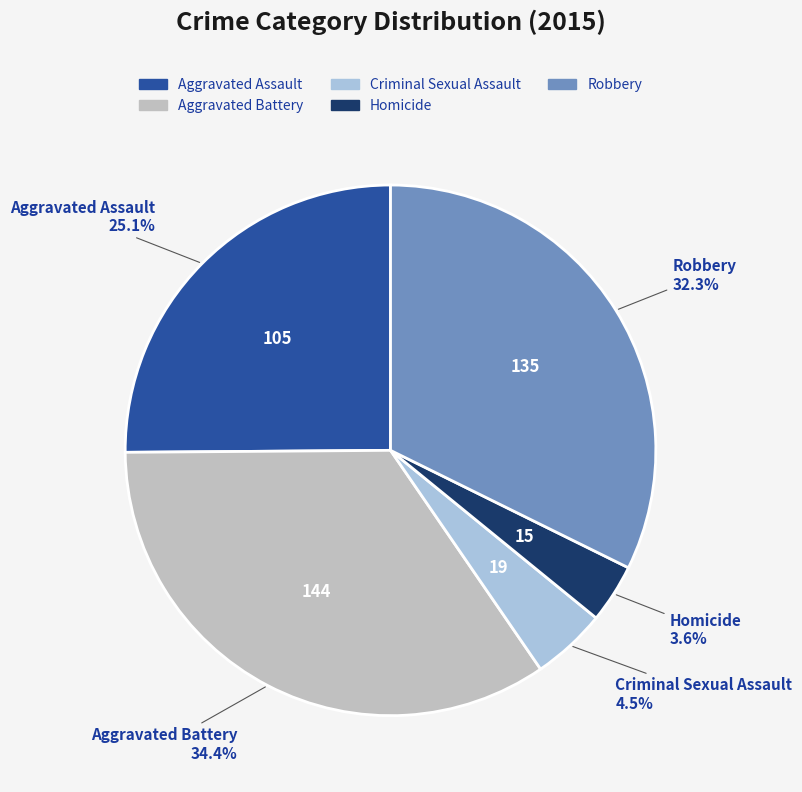

How many slices are in this pie chart?

5